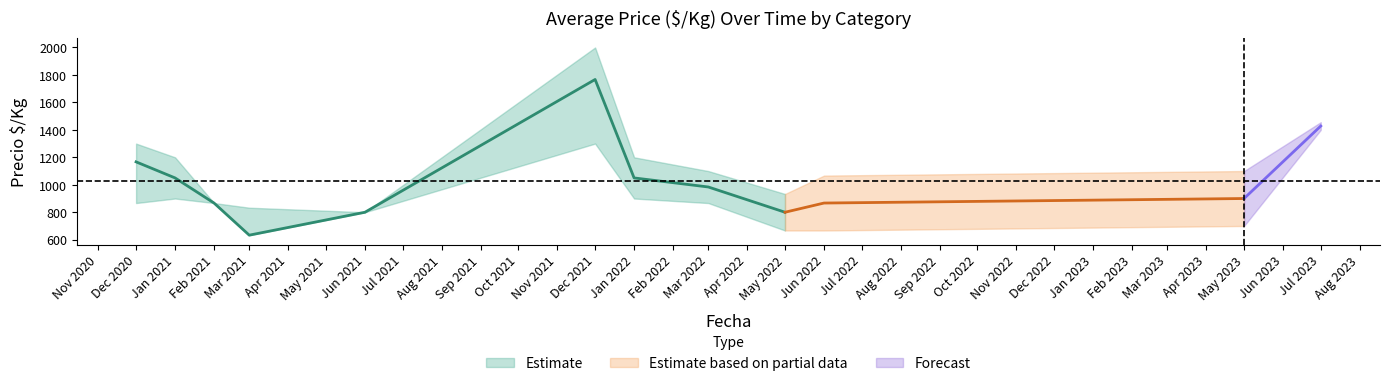

How many interior local valleys does the Precio promedio ponderado series have?

2